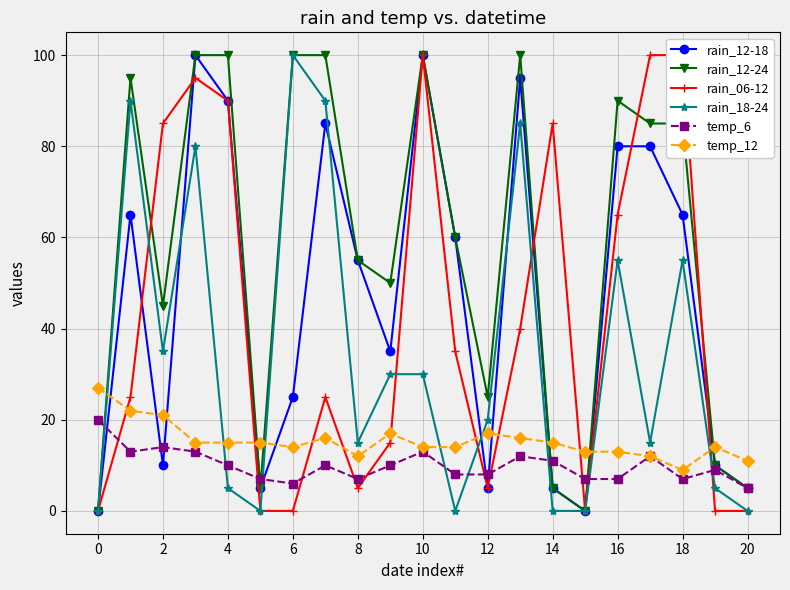

True or false: temp_12 has a value of 18 at 20.

False